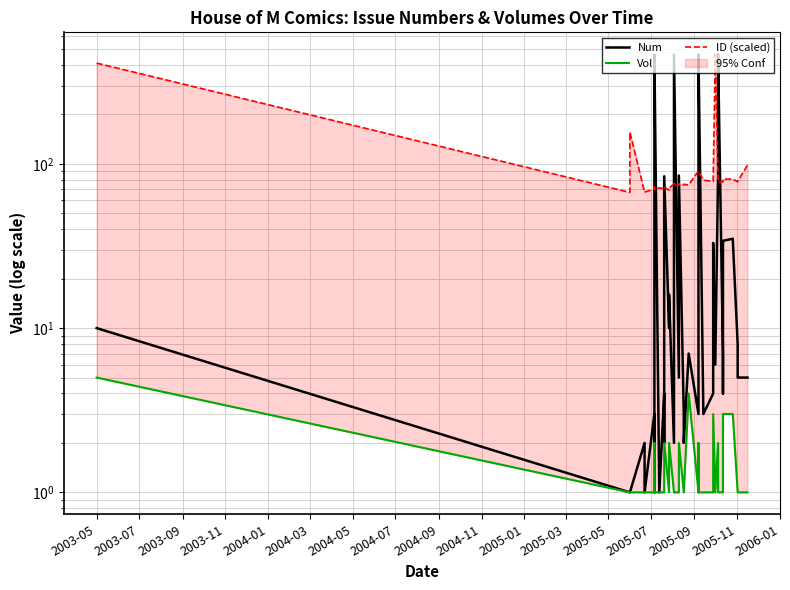

How many interior local peaks does the ID (scaled) series have?

10